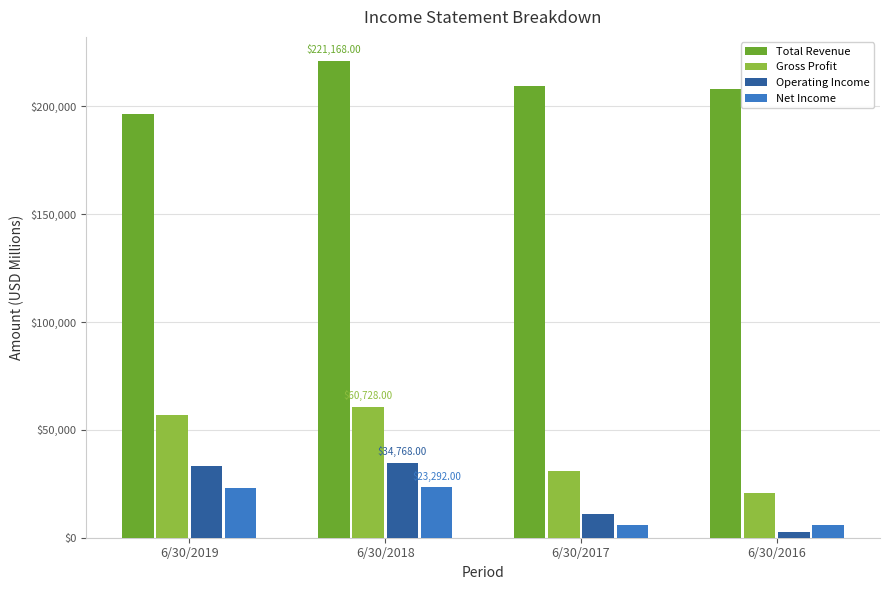

What is the difference between the maximum and second lowest values in the Operating Income series?

23875